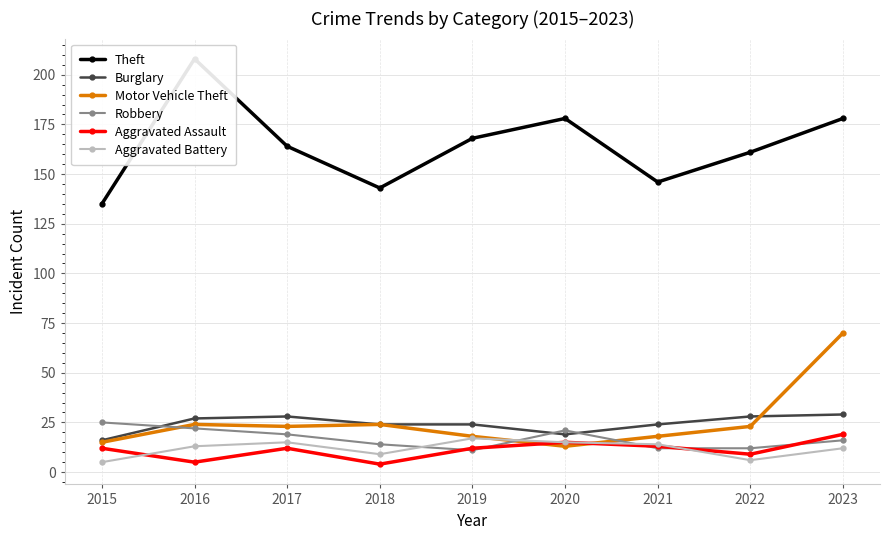

Reading left to right, extract all data points from this chart.

Theft: 135	208	164	143	168	178	146	161	178
Burglary: 16	27	28	24	24	19	24	28	29
Motor Vehicle Theft: 15	24	23	24	18	13	18	23	70
Robbery: 25	22	19	14	11	21	12	12	16
Aggravated Assault: 12	5	12	4	12	15	13	9	19
Aggravated Battery: 5	13	15	9	17	15	14	6	12